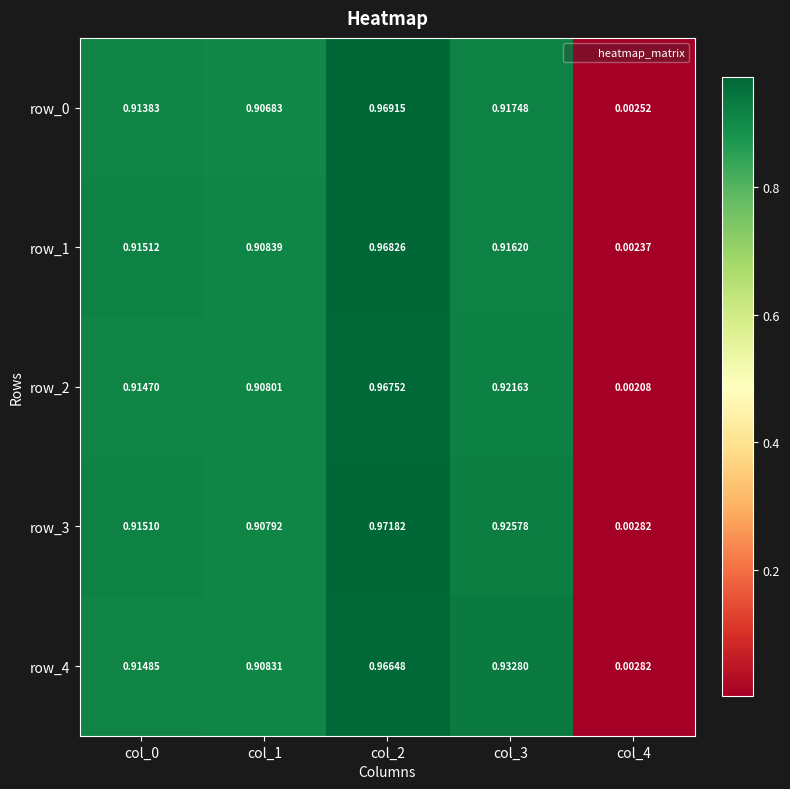

Is the value of row_0 at col_2 greater than the value of row_2 at col_1?

Yes